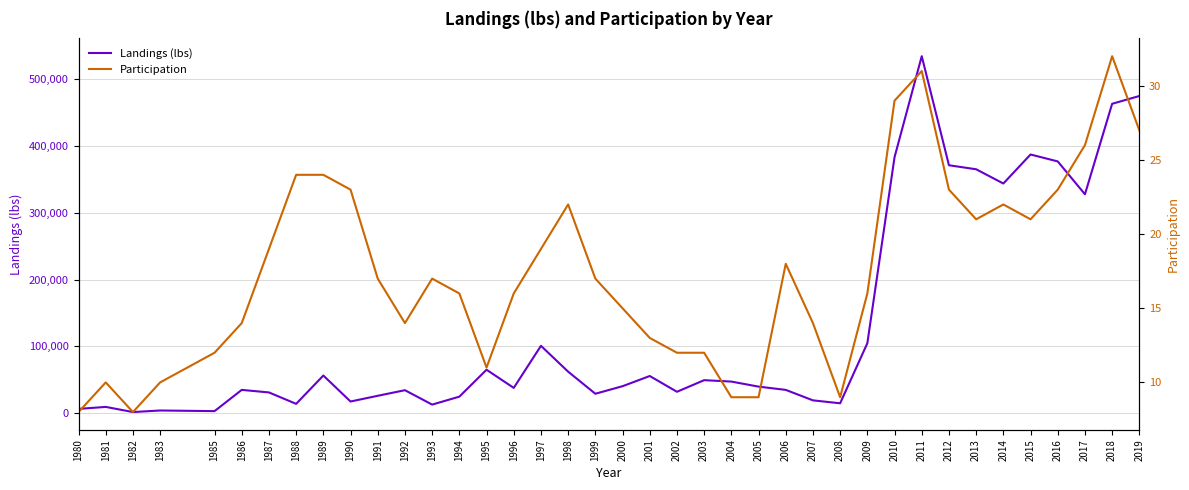

What are all the series names shown in the legend?

Landings (lbs), Participation